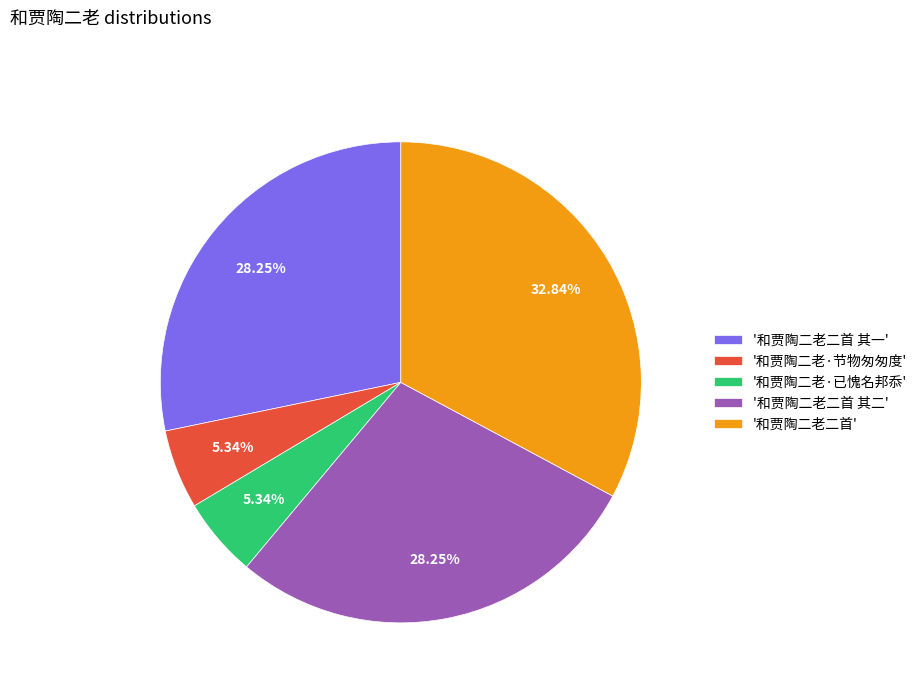

Is the sum of '和贾陶二老二首 其二' and '和贾陶二老·节物匆匆度' greater than half?

No